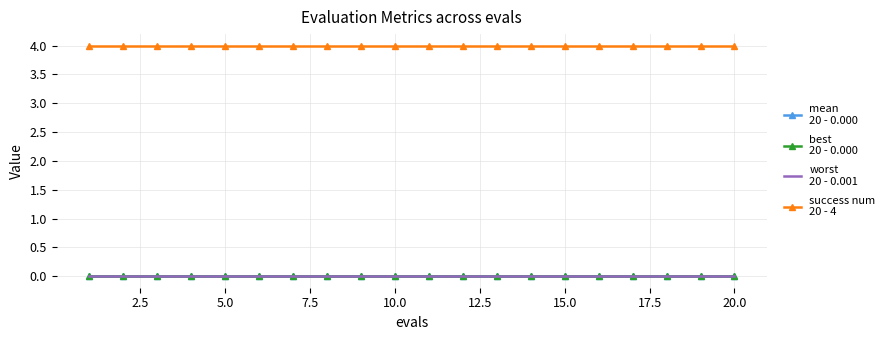

What is the maximum value shown in the chart?

4.0